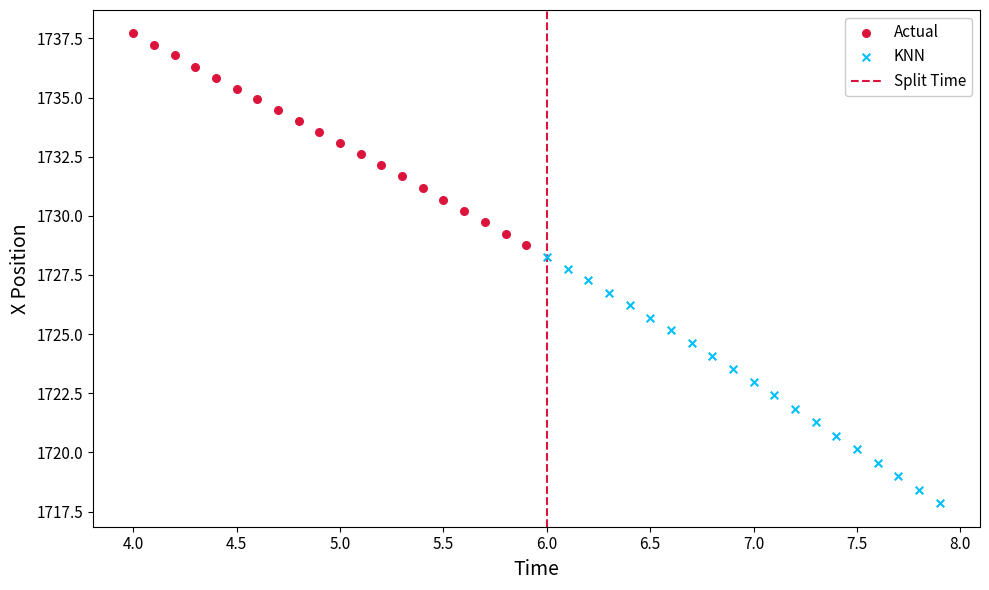

Which series contains the lowest Y value?

KNN